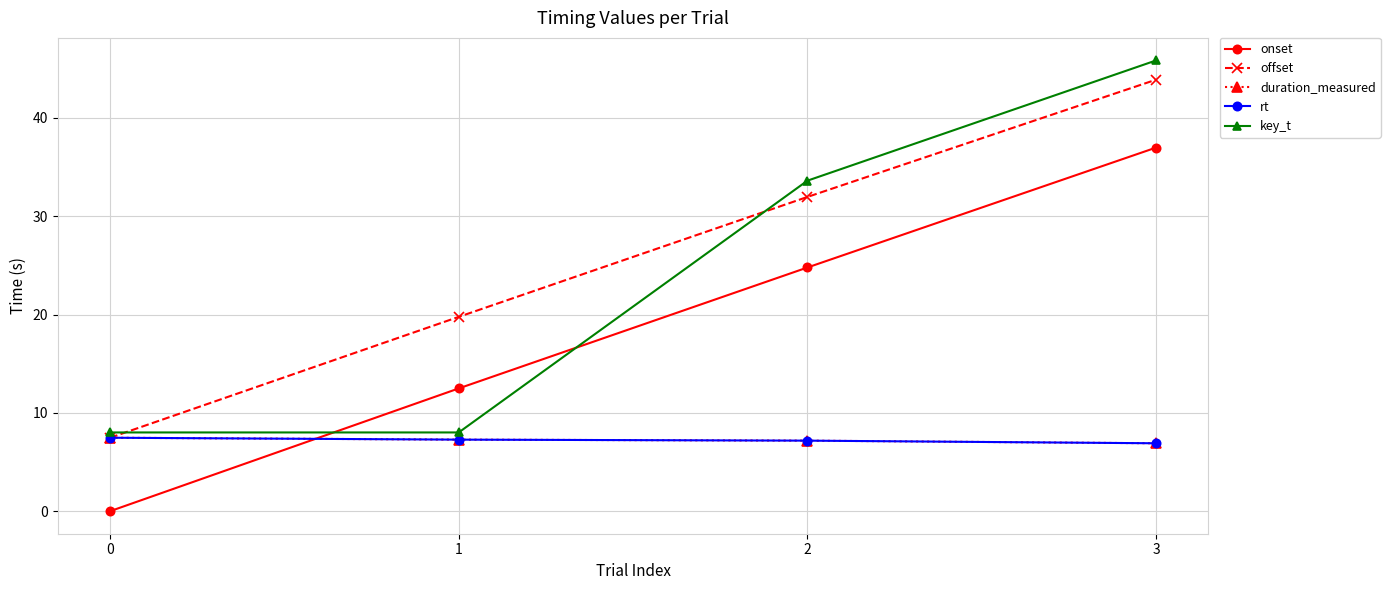

What is the difference between the maximum and minimum values in the duration_measured series?

0.6